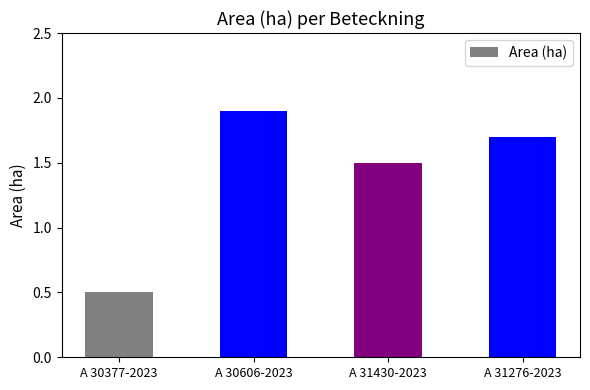

What is the label of the 2nd bar from the right?

A 31430-2023